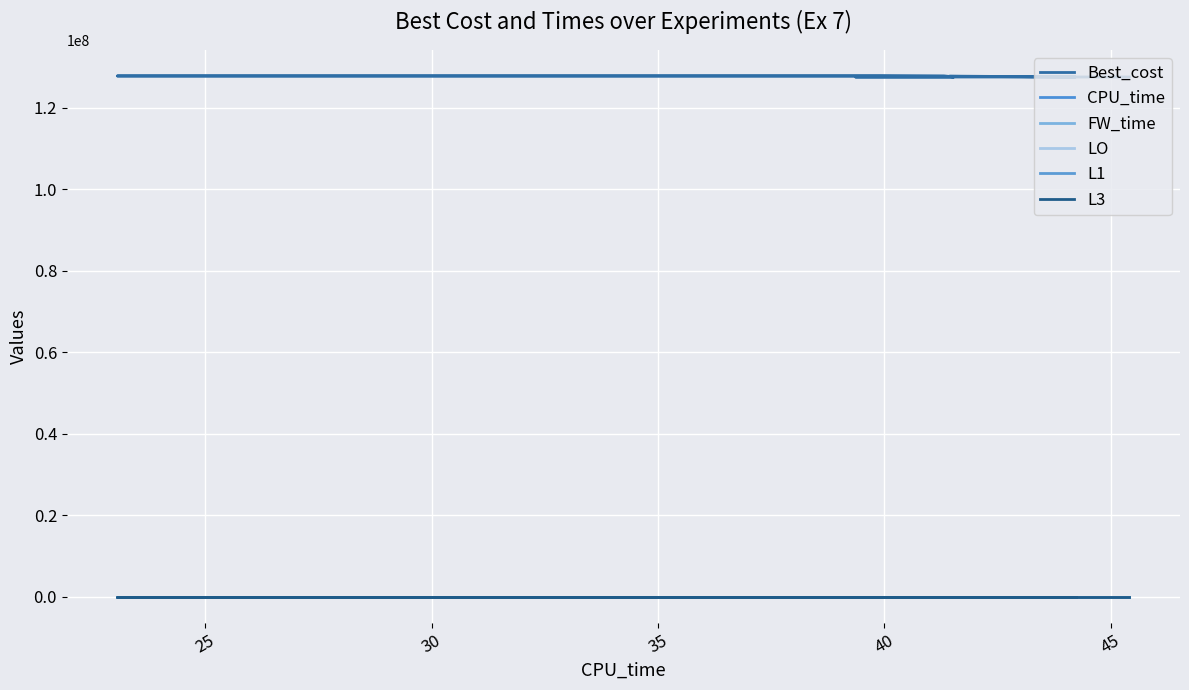

What is the average value of the LO series?

54.6